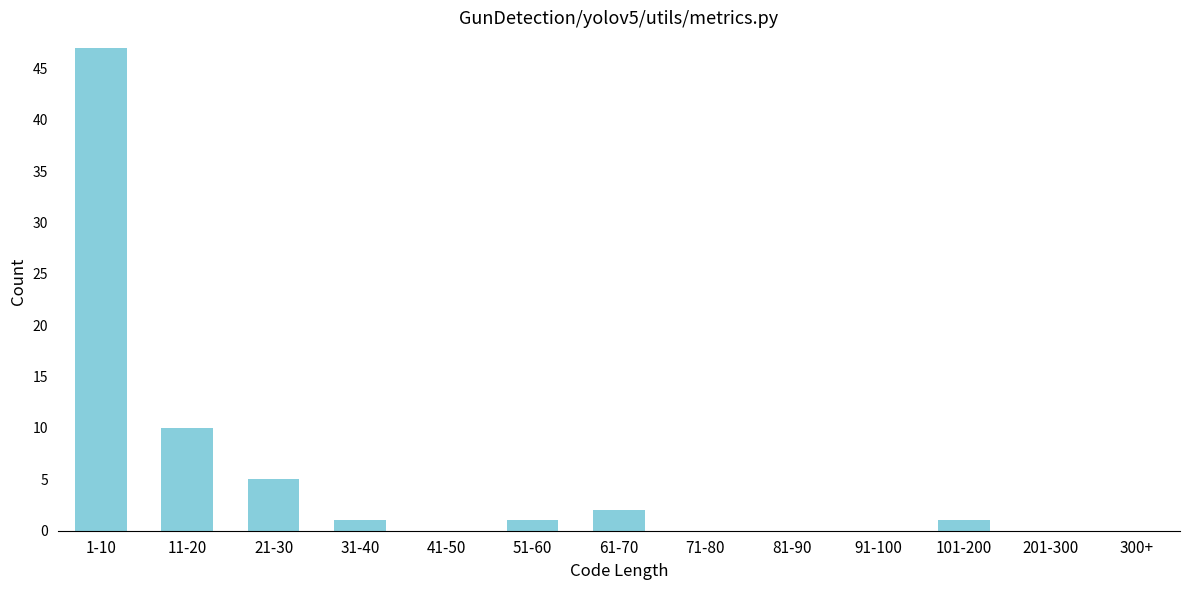

Reading right to left, transcribe all the data shown in this chart.

300+=0	201-300=0	101-200=1	91-100=0	81-90=0	71-80=0	61-70=2	51-60=1	41-50=0	31-40=1	21-30=5	11-20=10	1-10=47